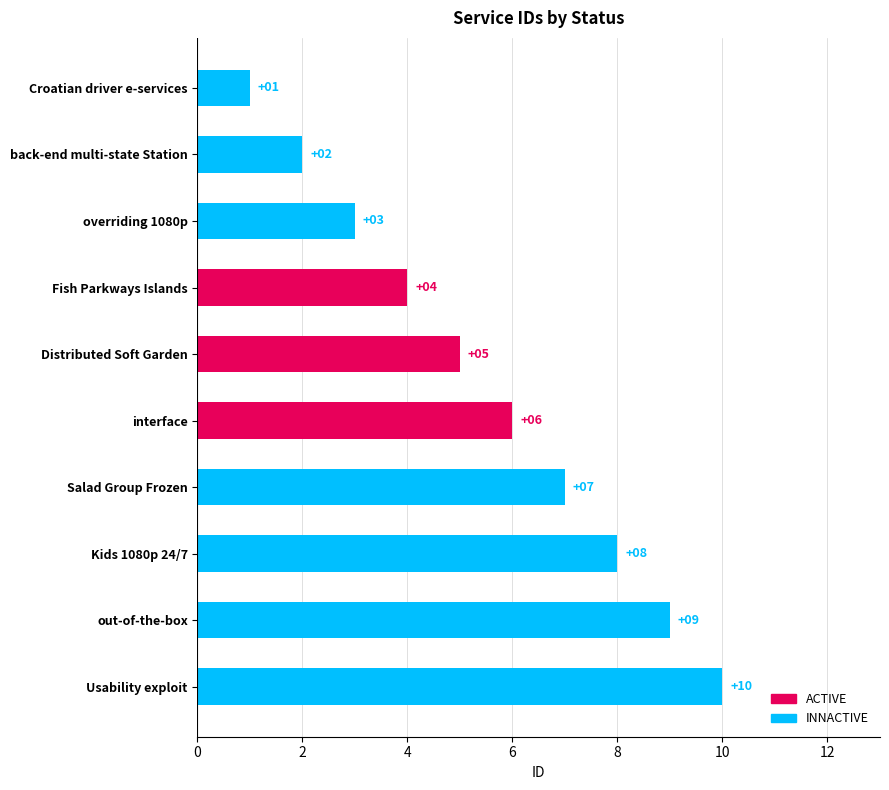

Count the values in the range 3 to 8.

6